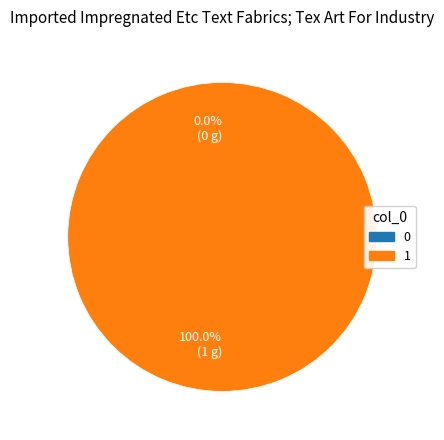

Combined, do 1 and 0 account for over 50%?

Yes